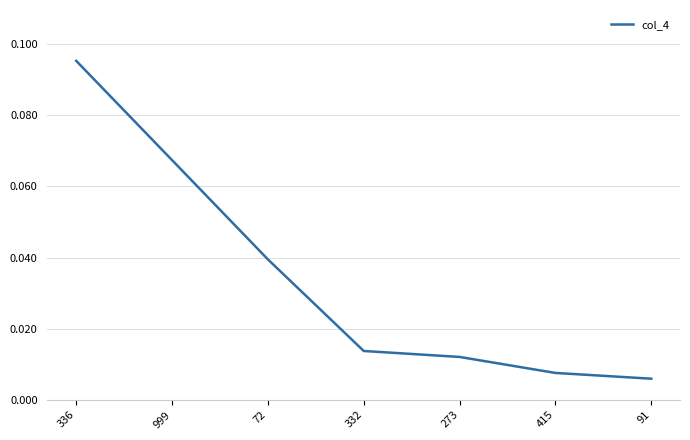

The value at 336 is 0.2. True or false?

False